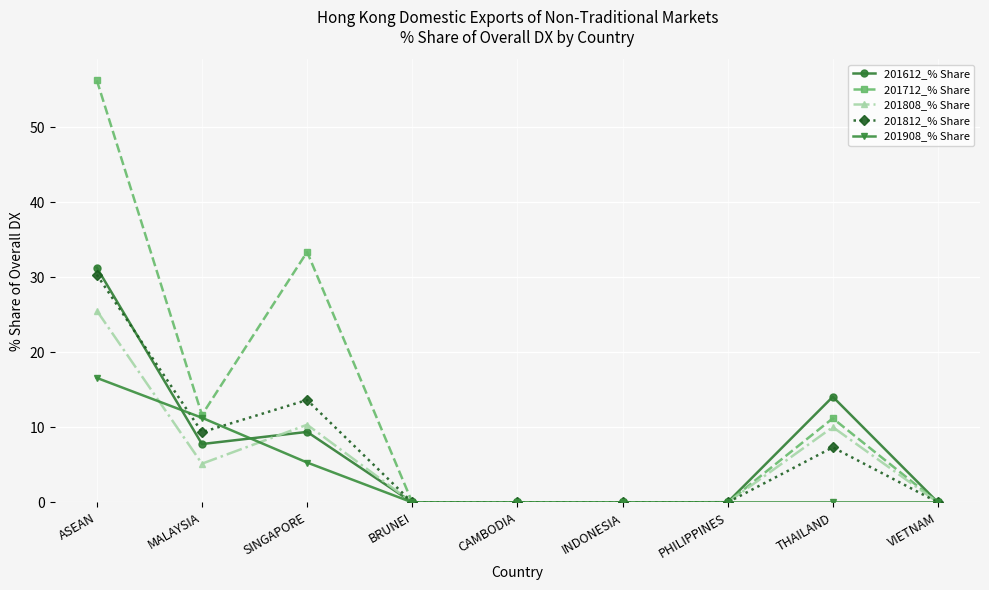

At how many categories does at least one series exceed 9?

4